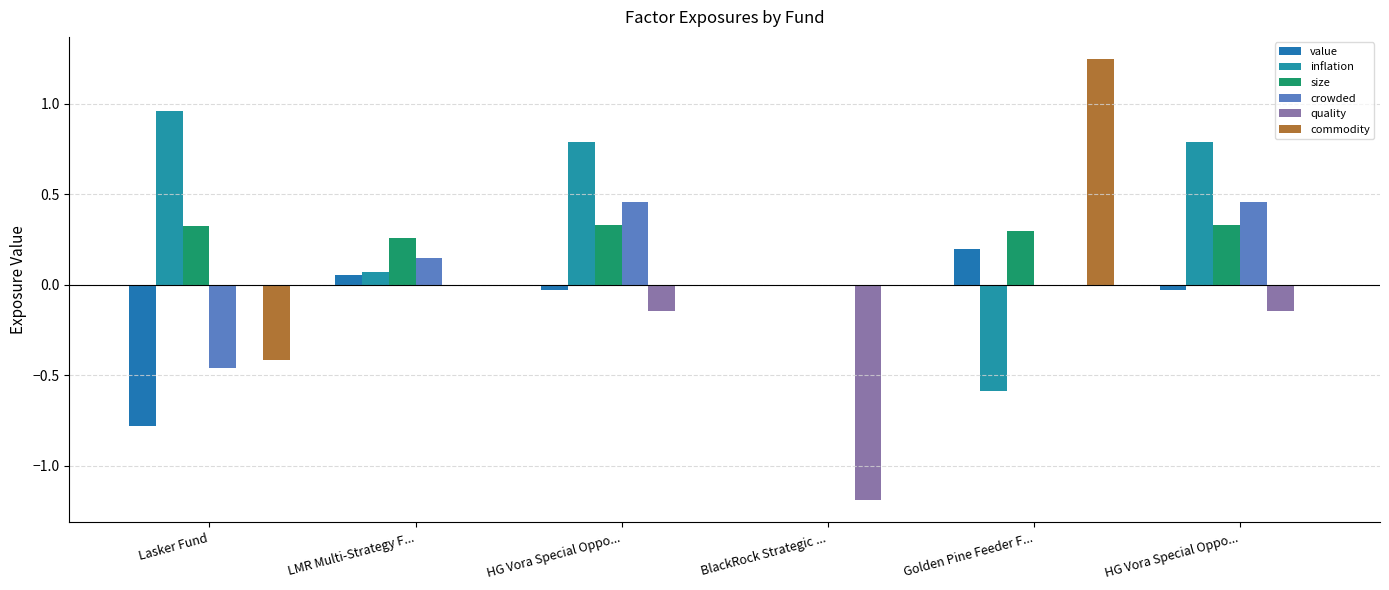

The value of inflation at Golden Pine Feeder F... is -0.6. True or false?

True